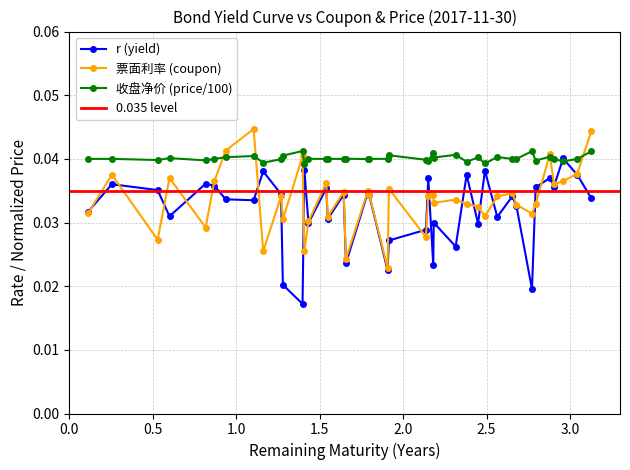

True or false: r (yield) has more than 0 interior local peaks.

True